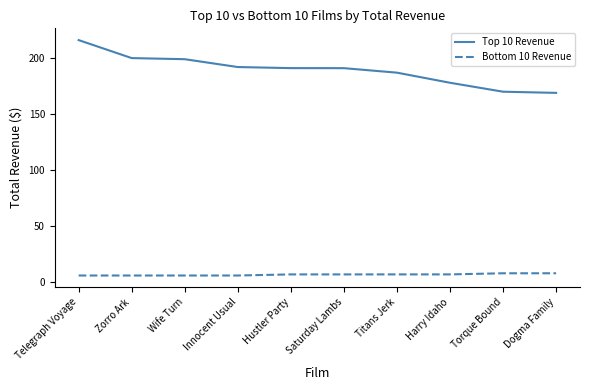

True or false: Top 10 Revenue and Bottom 10 Revenue cross at least once.

False